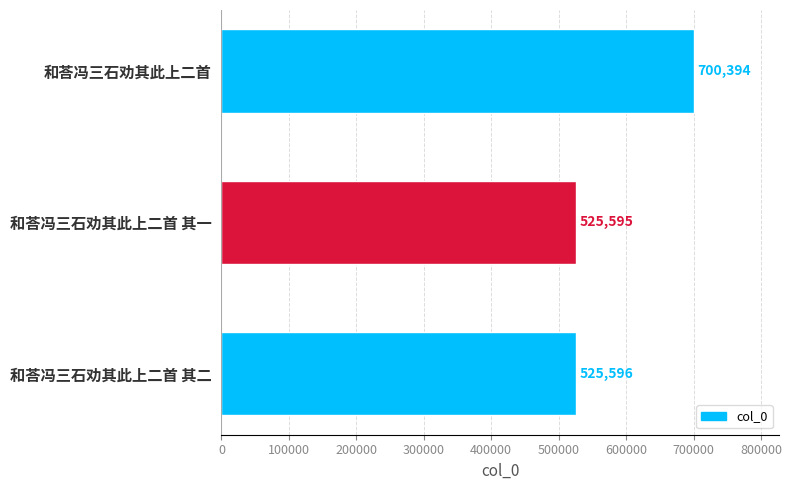

What is the label of the 2nd bar from the bottom?

和荅冯三石劝其此上二首 其一